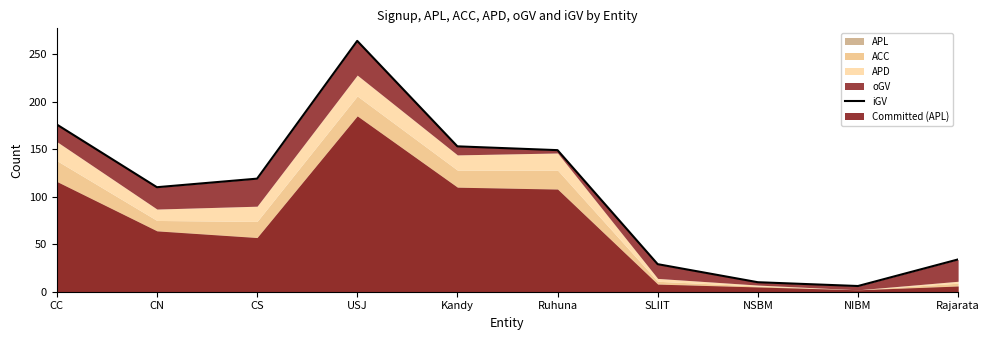

What is the label of the 9th point from the right?

CN